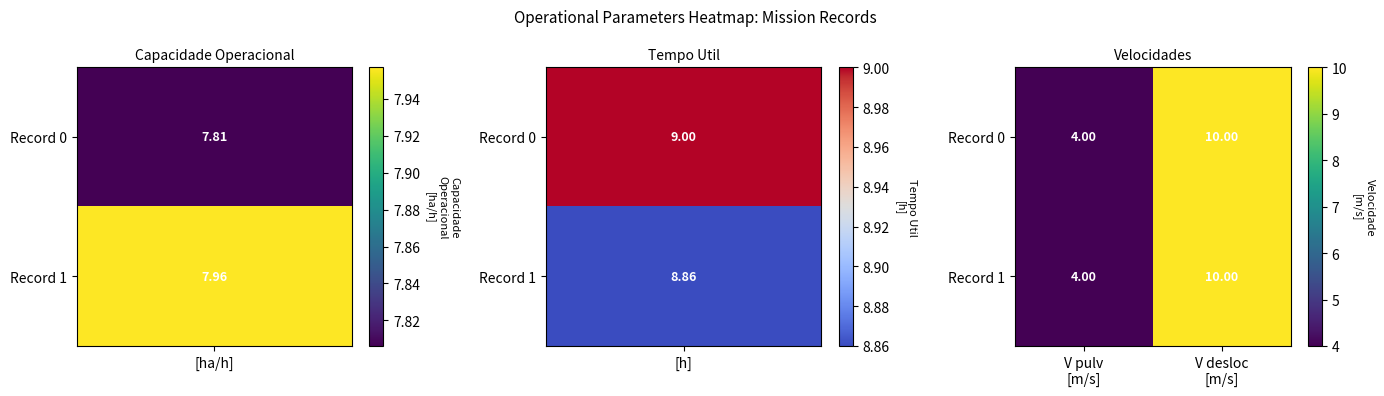

What is the sum of all Record 0 values?

14